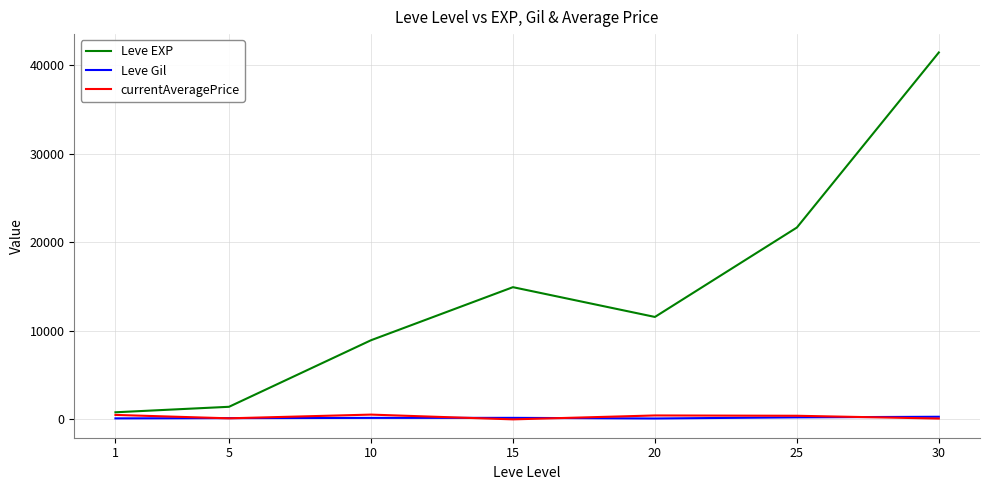

The Leve EXP series shows 21650.0 at 25. True or false?

True